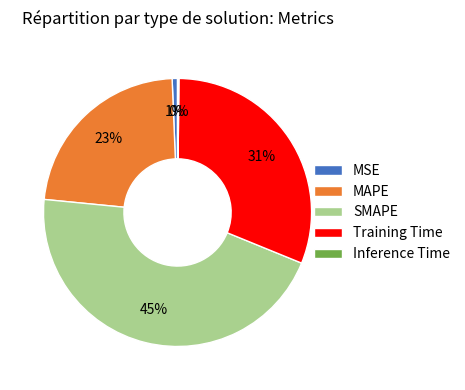

To the nearest percent, what portion does Training Time represent?

31%